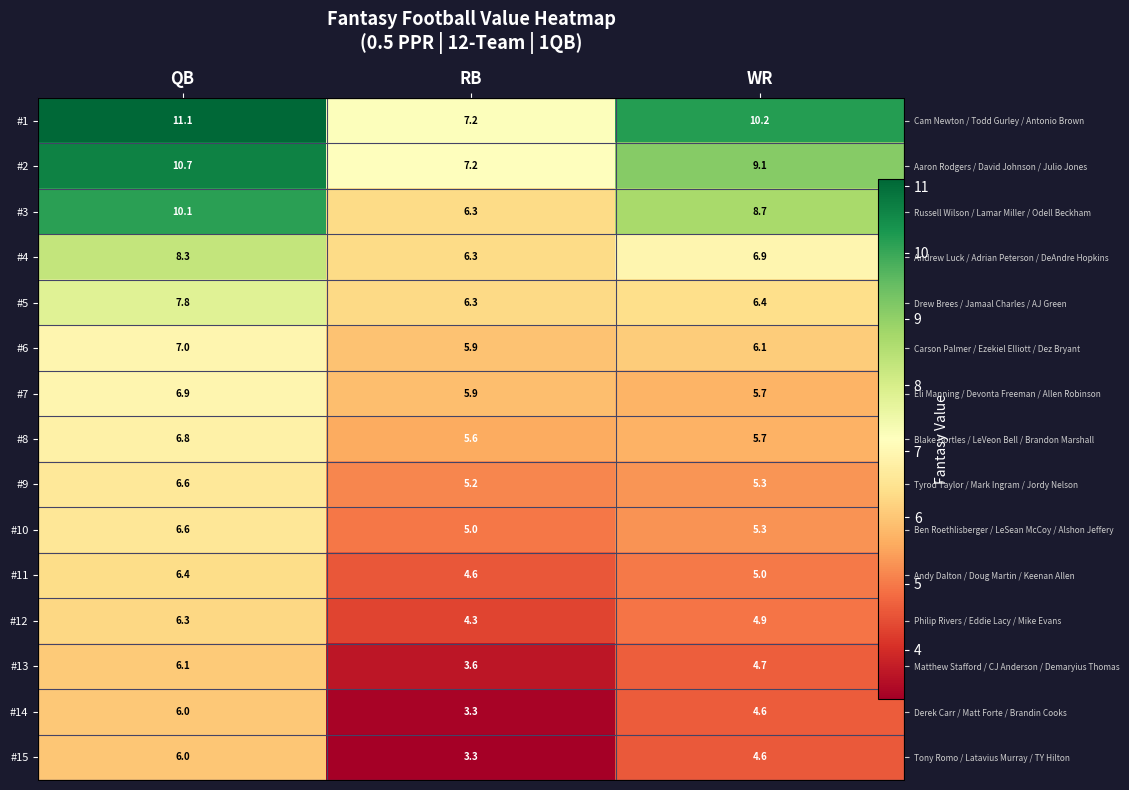

What is the average value of the #7 series?

6.2